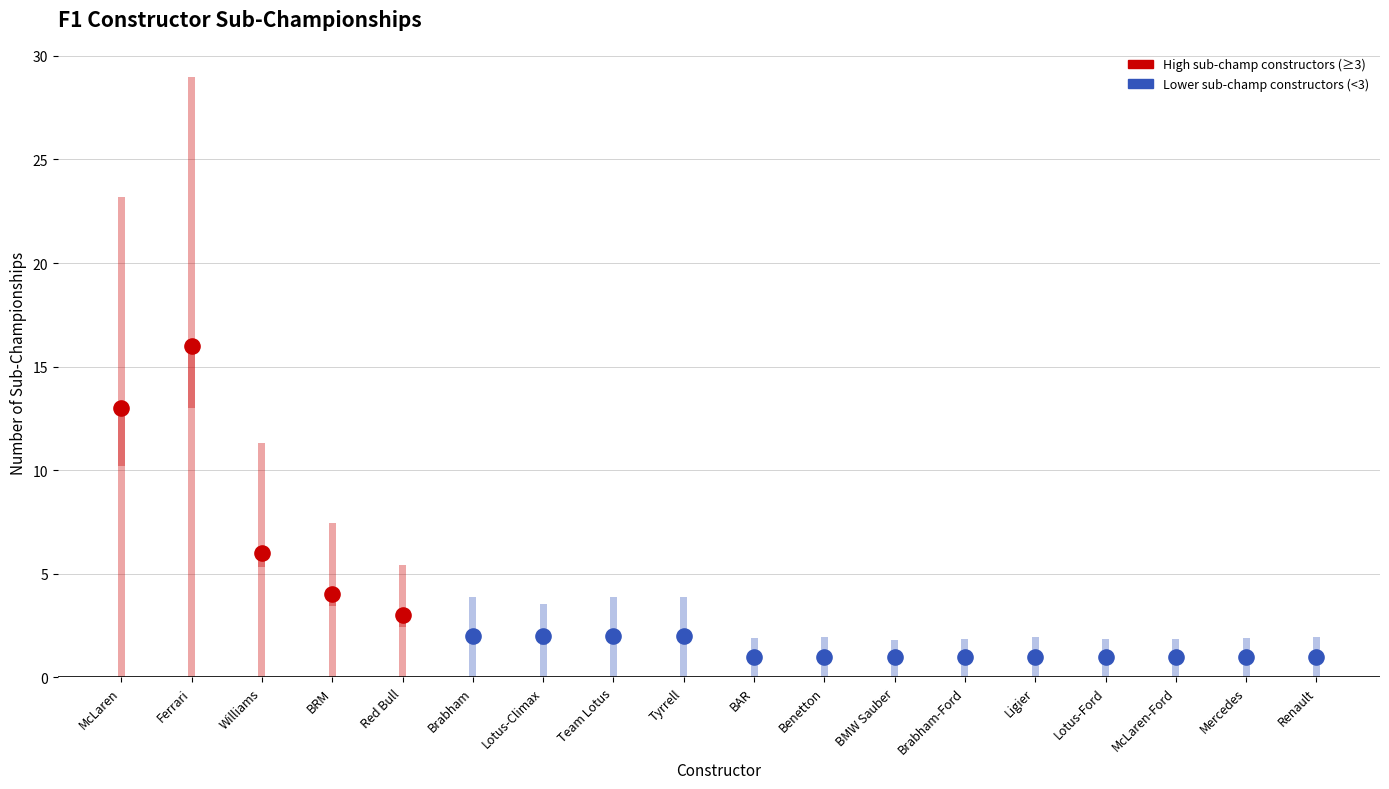

Which has a higher value, BAR or Tyrrell?

Tyrrell